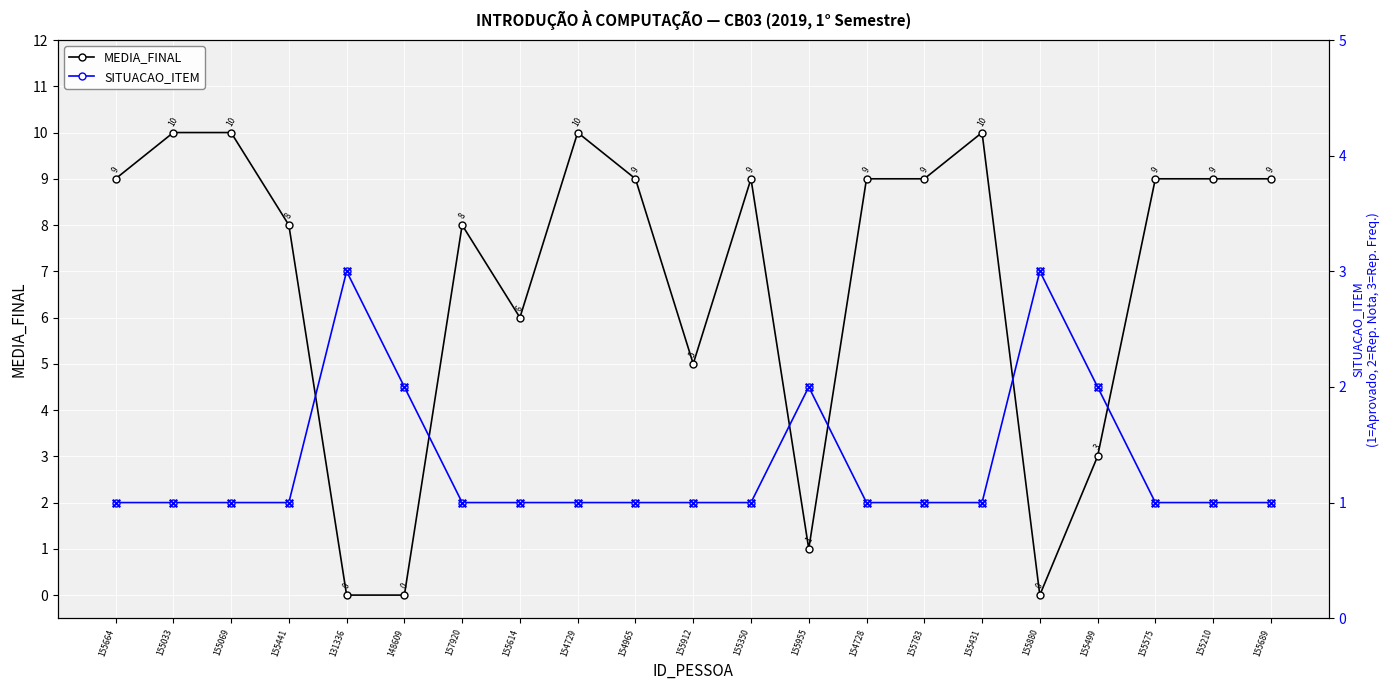

At how many categories does at least one series exceed 6?

14